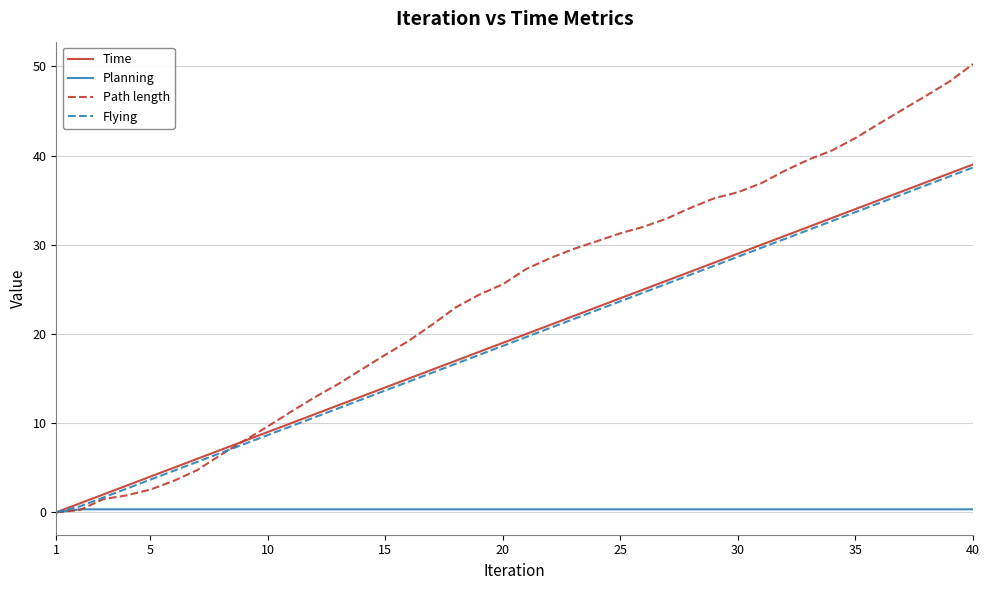

Which series has the largest total across all categories?

Path length